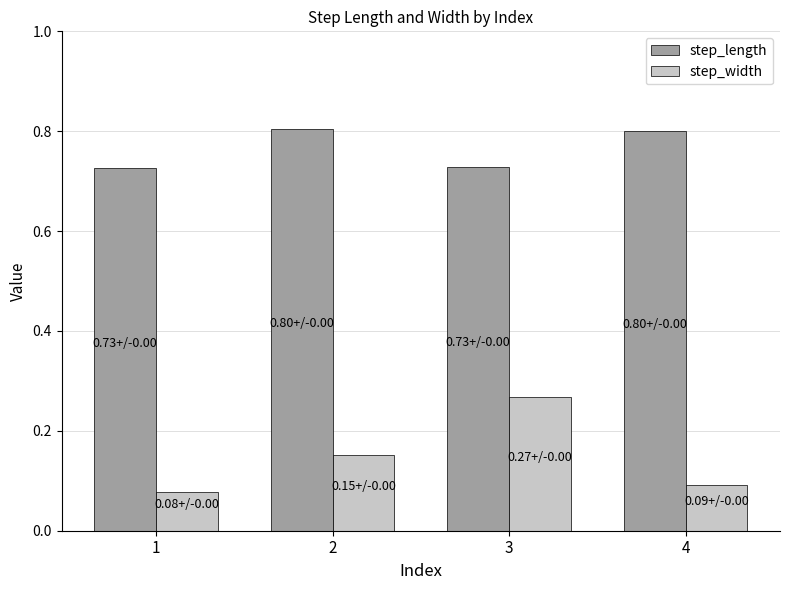

What is the sum of all step_length values?

3.1